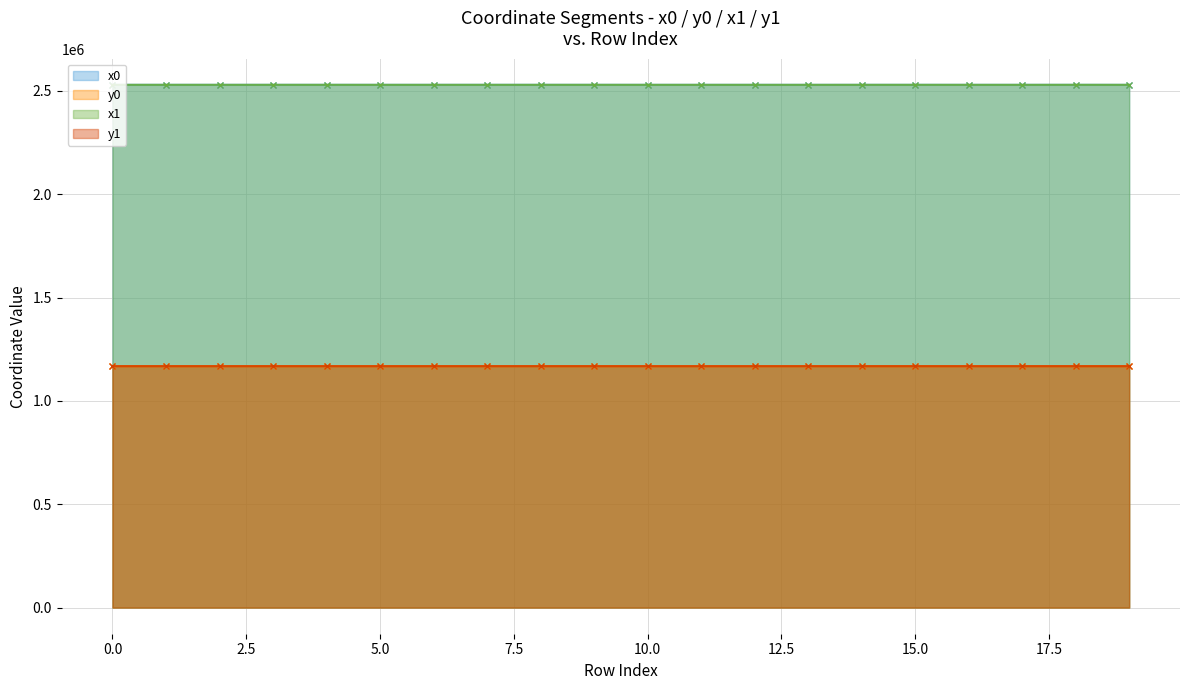

Reading left to right, list all the values displayed in this chart.

x0: 0=2529029.6	1=2529047.0	2=2529013.8	3=2529047.0	4=2529047.0	5=2529013.8	6=2529013.8	7=2529063.1	8=2529048.3	9=2529057.8	10=2529029.2	11=2529013.2	12=2529013.2	13=2529000.5	14=2529040.8	15=2529059.2	16=2529013.8	17=2529006.7	18=2529066.8	19=2529013.8
y0: 0=1168070.9	1=1168102.0	2=1168053.2	3=1168102.0	4=1168102.0	5=1168053.2	6=1168053.2	7=1168121.1	8=1168110.9	9=1168098.1	10=1168047.0	11=1168042.5	12=1168042.5	13=1168076.3	14=1168117.2	15=1168095.6	16=1168025.3	17=1168112.8	18=1168099.3	19=1168025.3
x1: 0=2529035.4	1=2529041.8	2=2529029.6	3=2529048.3	4=2529054.6	5=2529013.2	6=2529009.5	7=2529050.3	8=2529044.2	9=2529059.2	10=2529031.0	11=2529022.8	12=2529012.9	13=2528997.5	14=2529039.5	15=2529059.2	16=2529013.9	17=2529006.0	18=2529079.4	19=2529005.2
y1: 0=1168081.6	1=1168093.3	2=1168070.9	3=1168110.9	4=1168105.2	5=1168042.5	6=1168060.2	7=1168112.7	8=1168112.7	9=1168095.6	10=1168048.6	11=1168040.8	12=1168036.8	13=1168082.7	14=1168119.0	15=1168095.6	16=1168029.8	17=1168111.0	18=1168105.4	19=1168031.3